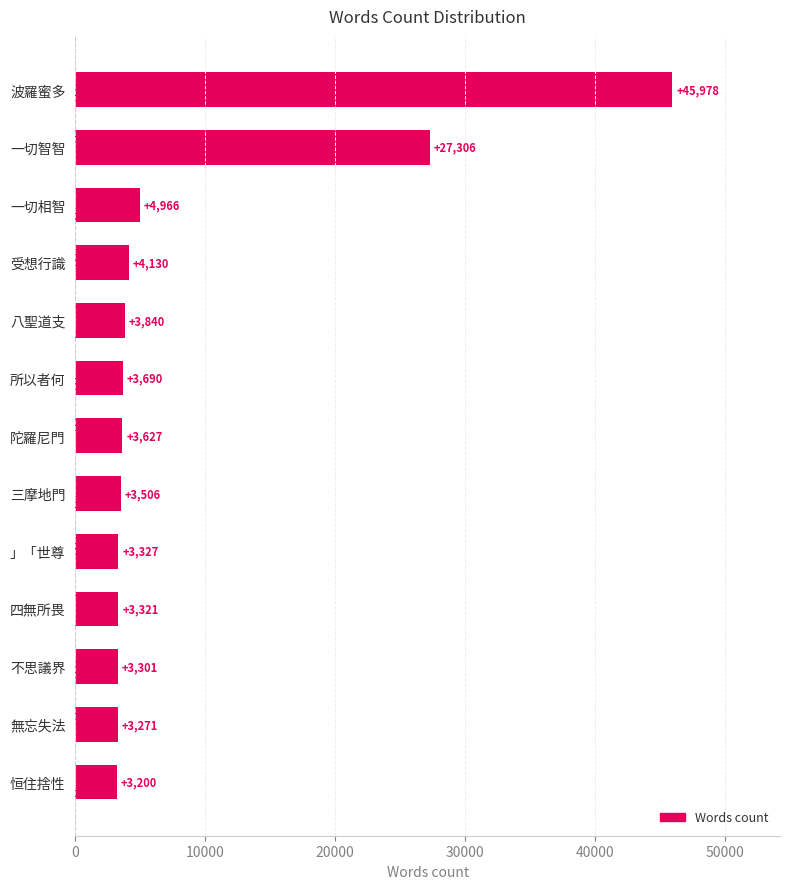

What is the greatest value displayed?

45978